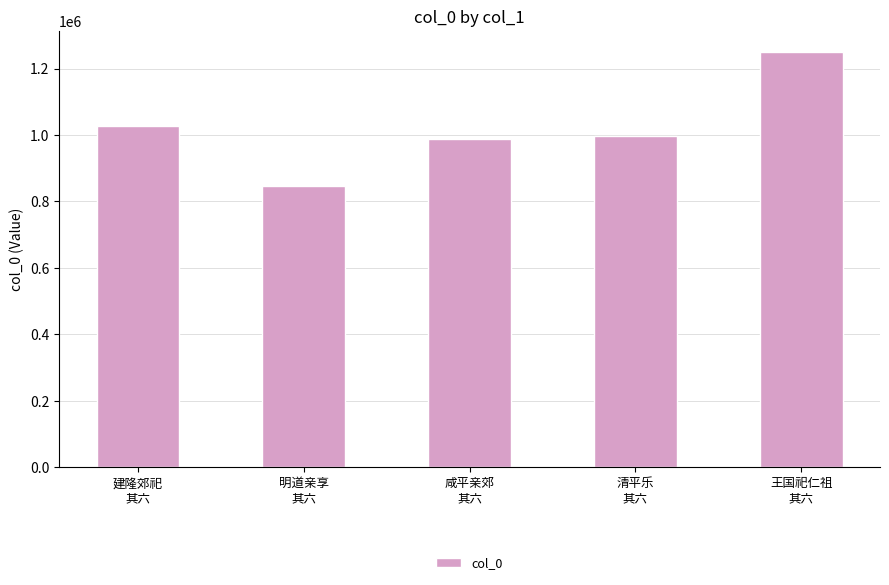

Reading left to right, extract all data points from this chart.

建隆郊祀
其六=1028358	明道亲享
其六=847354	咸平亲郊
其六=987207	清平乐
其六=997592	王国祀仁祖
其六=1250572